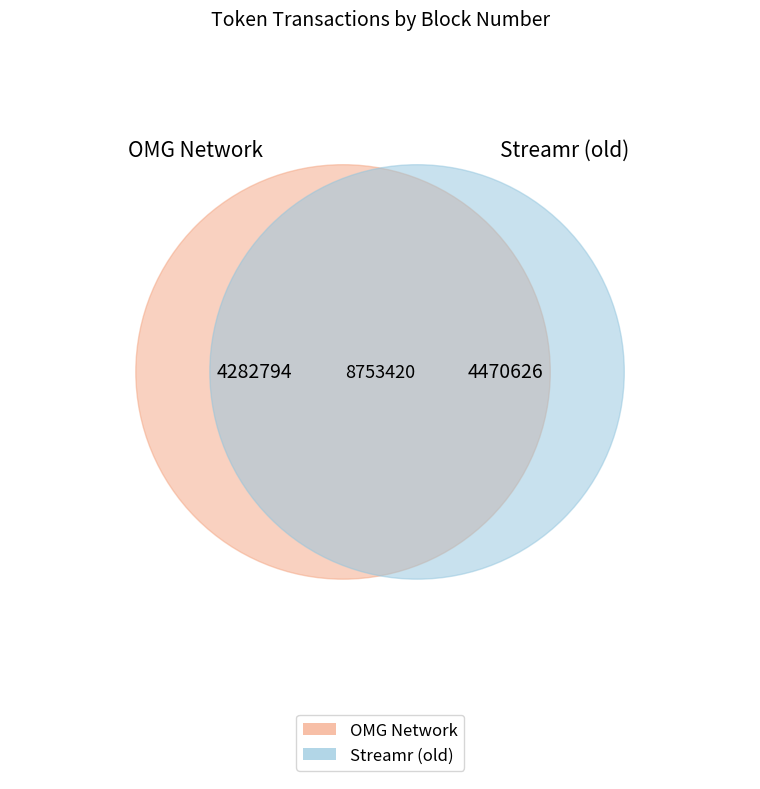

Rank the categories by value from lowest to highest.

OMG Network, Streamr (old)